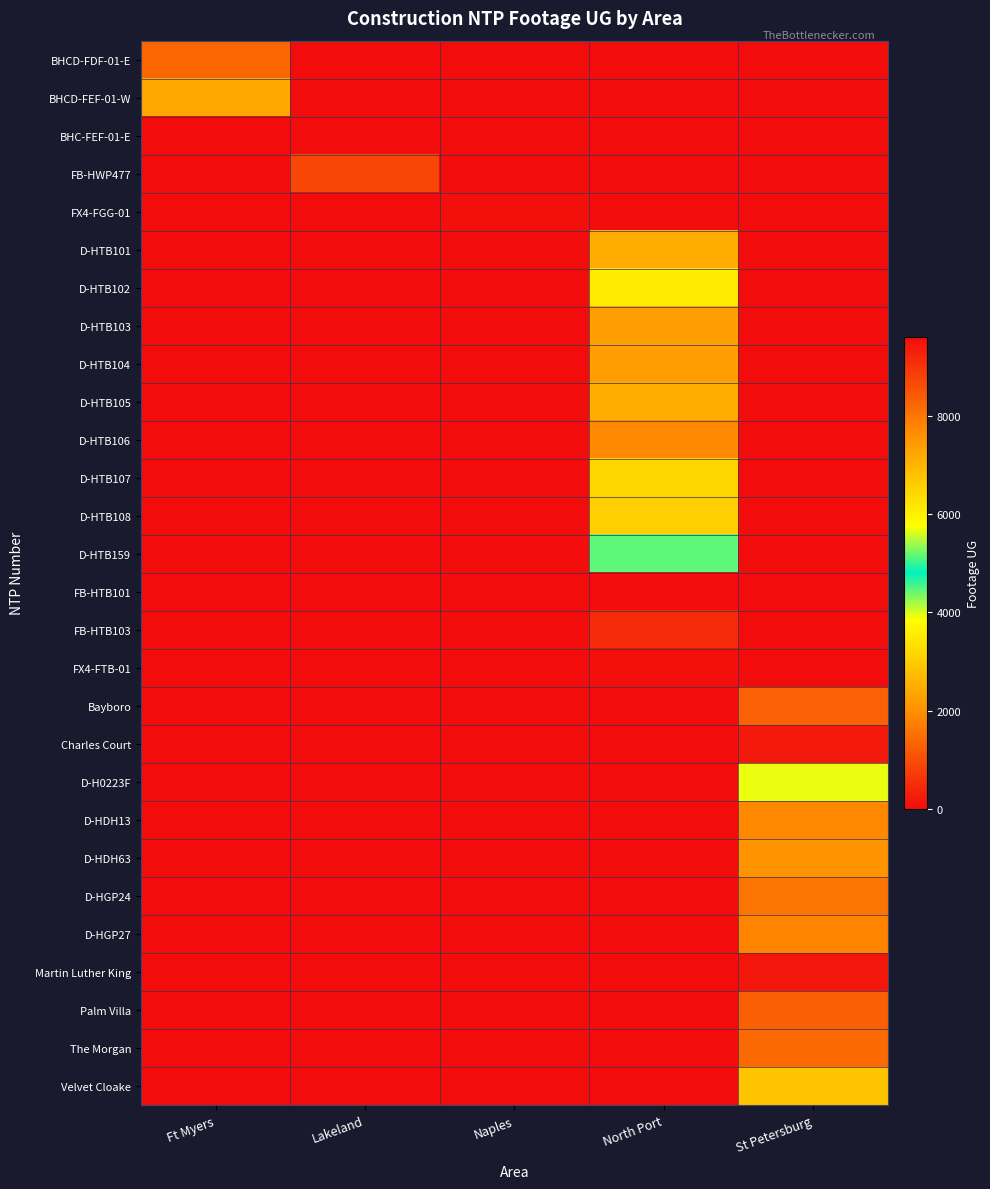

At which category does the chart reach its minimum across all series?

Lakeland